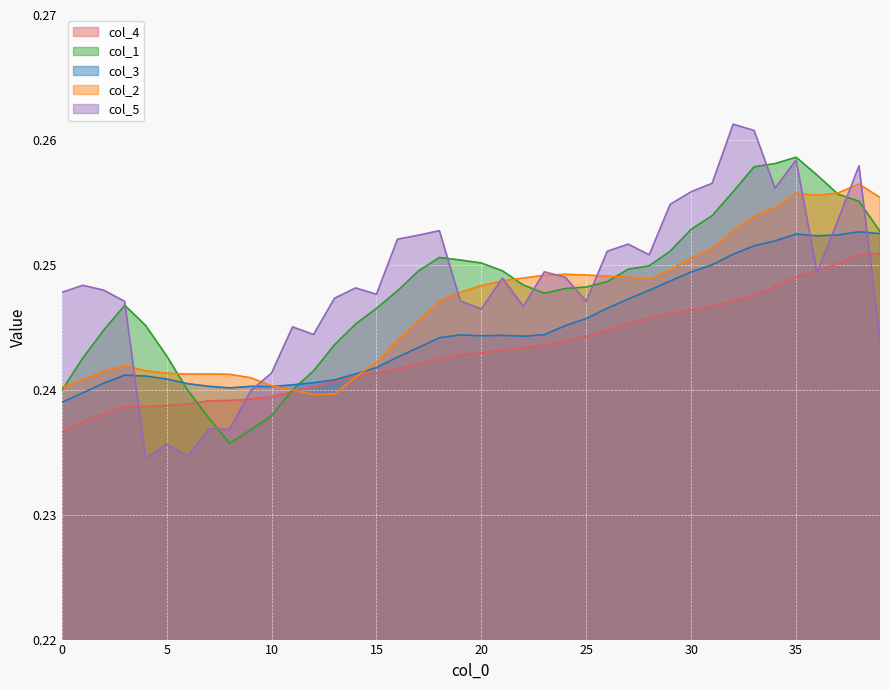

Where do col_4 and col_5 first cross each other?

3 and 4